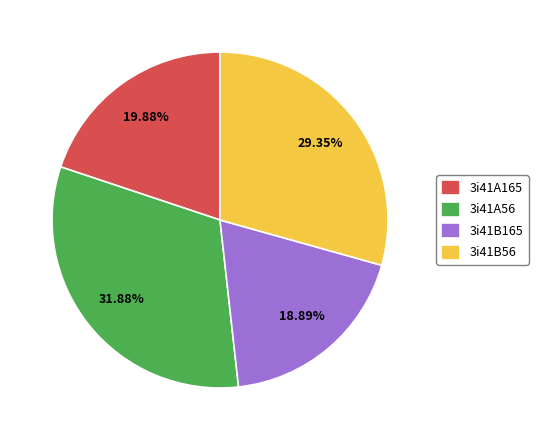

Which slice is the smallest?

3i41B165